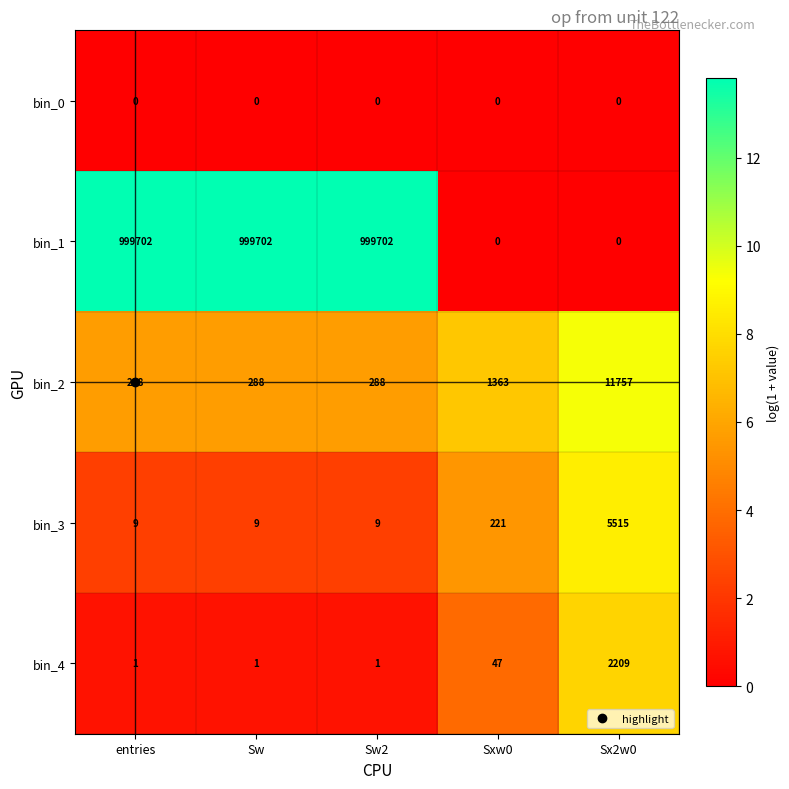

What is the greatest value displayed?

999702